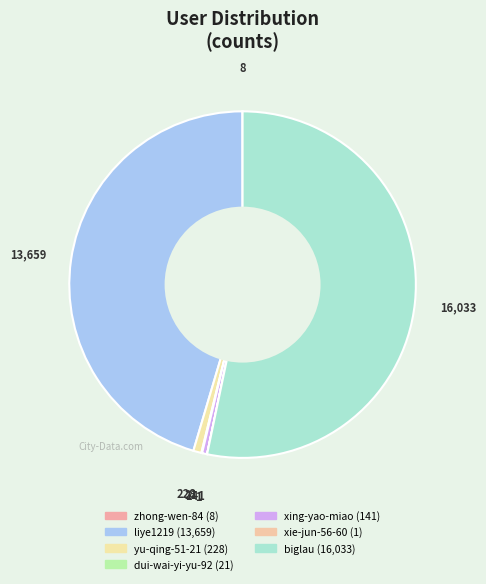

What is the largest slice in the pie chart?

biglau